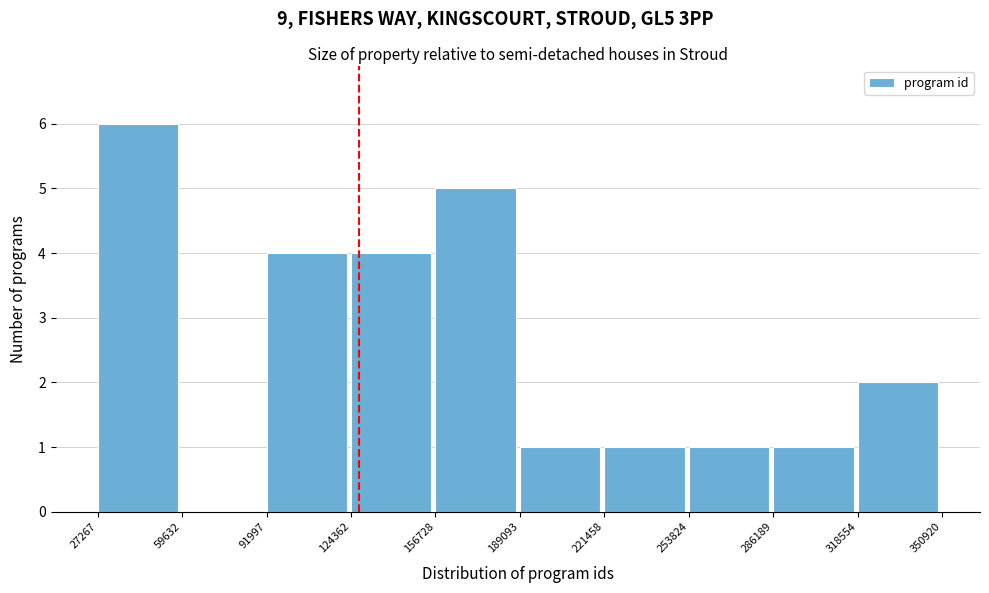

Reading left to right, list every bar in this chart as the range it spans on the x-axis followed by its height. The values are not printed on the chart, so give them approximately, as read against the axis.

27267 to 59632: 6
59632 to 91997: 0
91997 to 124362: 4
124362 to 156728: 4
156728 to 189093: 5
189093 to 221458: 1
221458 to 253824: 1
253824 to 286189: 1
286189 to 318554: 1
318554 to 350920: 2